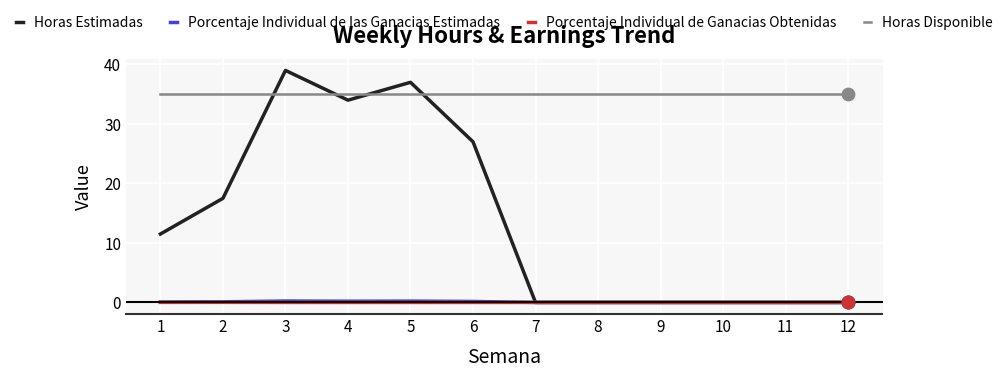

What are all the series names shown in the legend?

Horas Estimadas, Porcentaje Individual de las Ganacias Estimadas, Porcentaje Individual de Ganacias Obtenidas, Horas Disponible